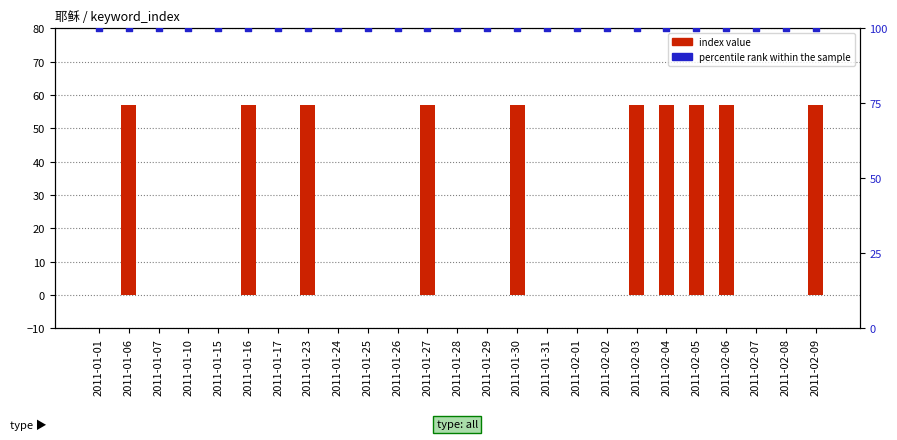

Which series contains the highest Y value?

percentile rank within the sample